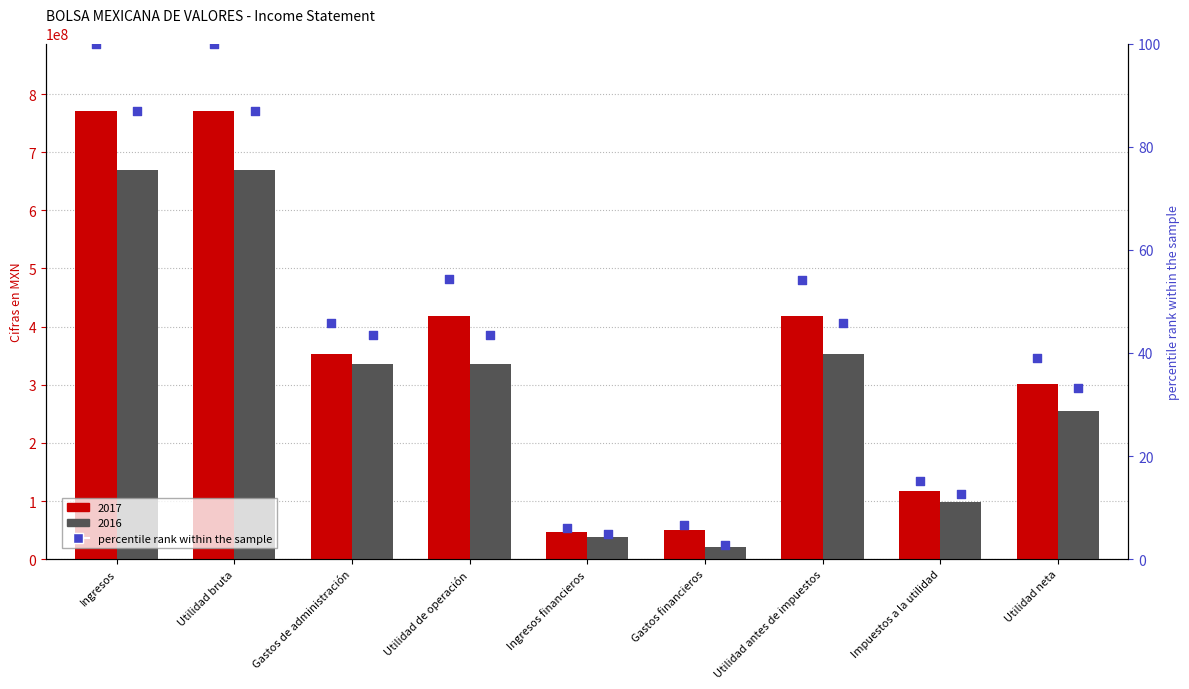

Which series reaches the maximum Y coordinate?

2017-01-01_2017-03-31